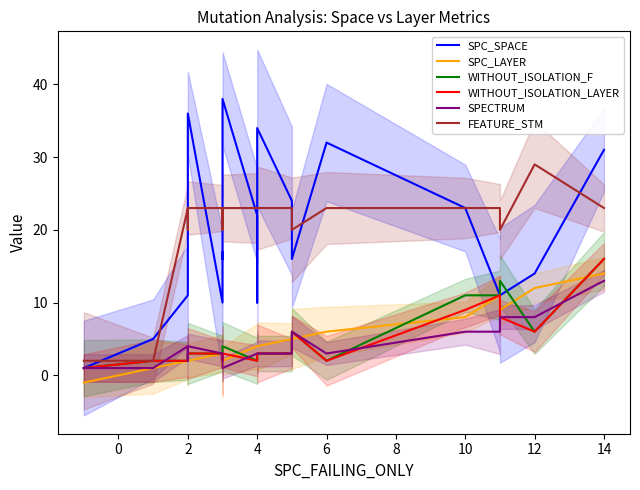

True or false: WITHOUT_ISOLATION_F and FEATURE_STM intersect in this chart.

False